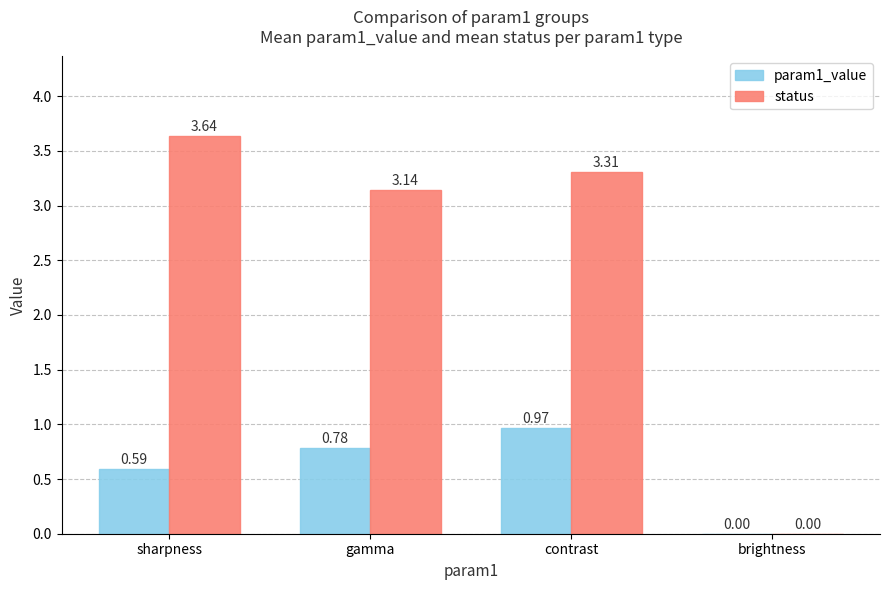

Which series has the largest total across all categories?

status